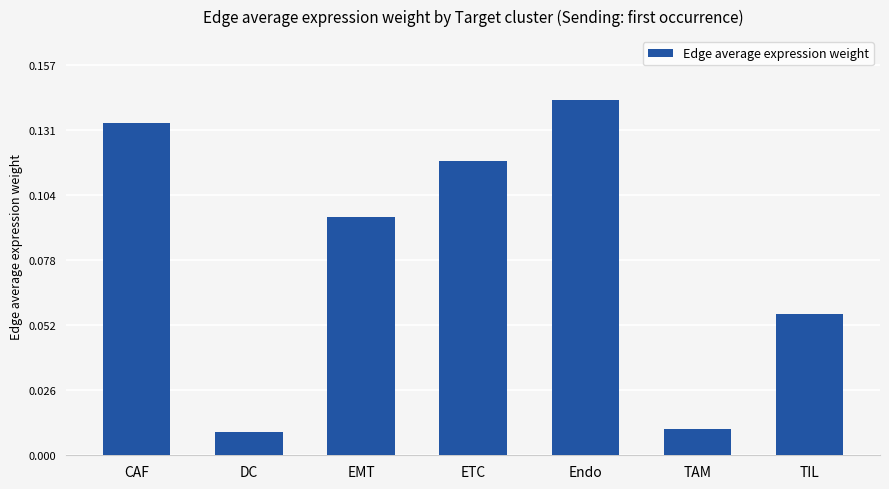

Count the number of categories in the chart.

7